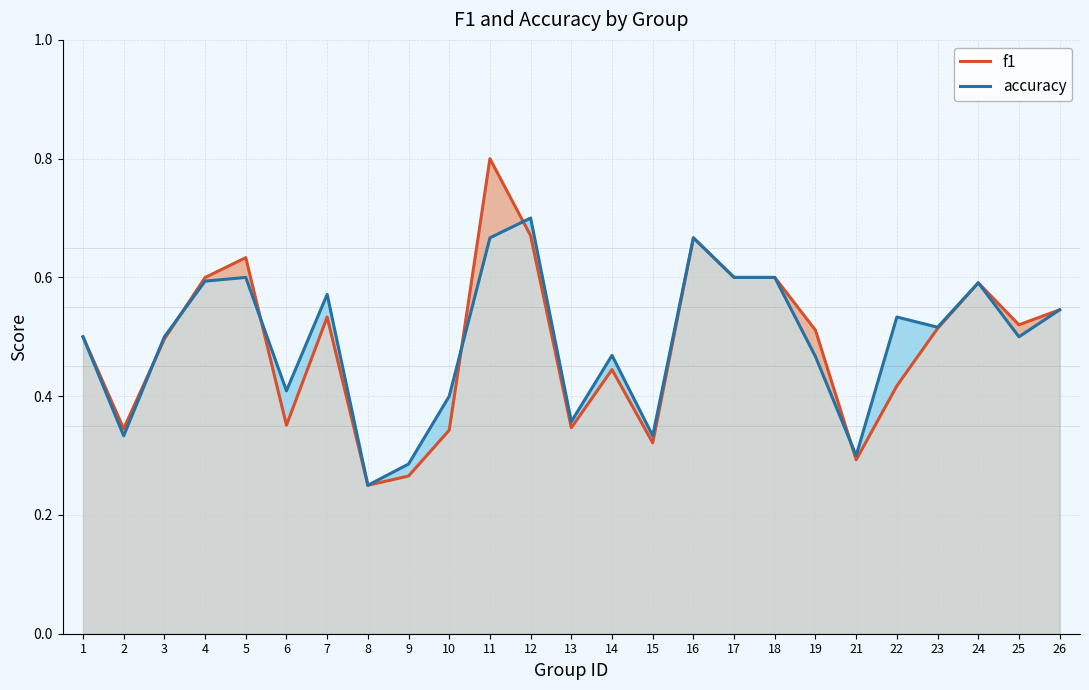

Reading left to right, transcribe all the data shown in this chart.

f1: 1=0.5	2=0.3	3=0.5	4=0.6	5=0.6	6=0.4	7=0.5	8=0.2	9=0.3	10=0.3	11=0.8	12=0.7	13=0.3	14=0.4	15=0.3	16=0.7	17=0.6	18=0.6	19=0.5	21=0.3	22=0.4	23=0.5	24=0.6	25=0.5	26=0.5
accuracy: 1=0.5	2=0.3	3=0.5	4=0.6	5=0.6	6=0.4	7=0.6	8=0.2	9=0.3	10=0.4	11=0.7	12=0.7	13=0.4	14=0.5	15=0.3	16=0.7	17=0.6	18=0.6	19=0.5	21=0.3	22=0.5	23=0.5	24=0.6	25=0.5	26=0.5